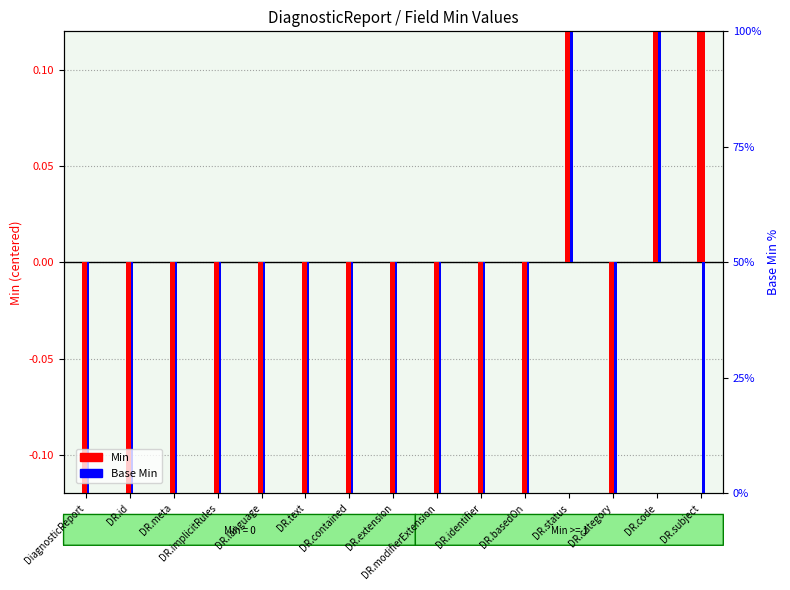

What is the difference between the maximum and minimum values in the Min series?

1.0